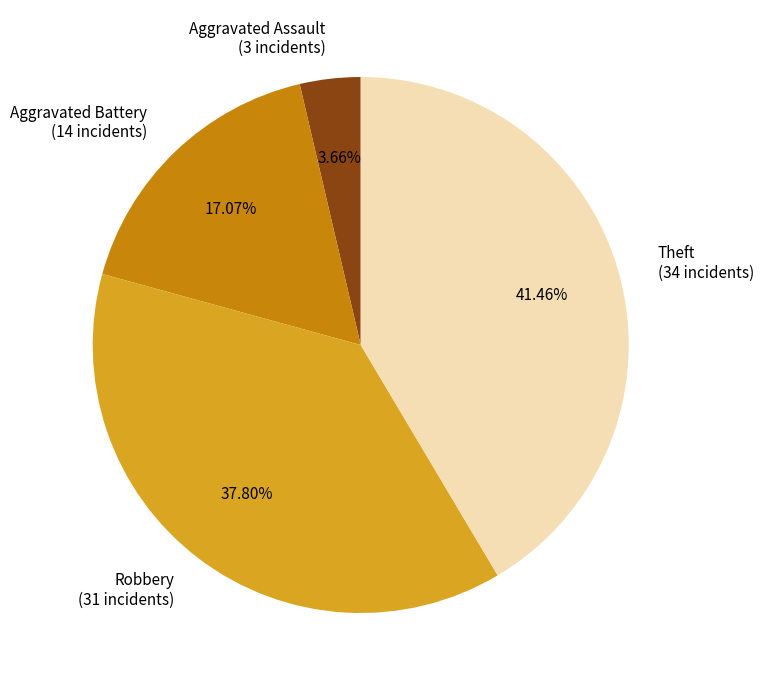

Is there any slice that represents more than half of the pie?

No